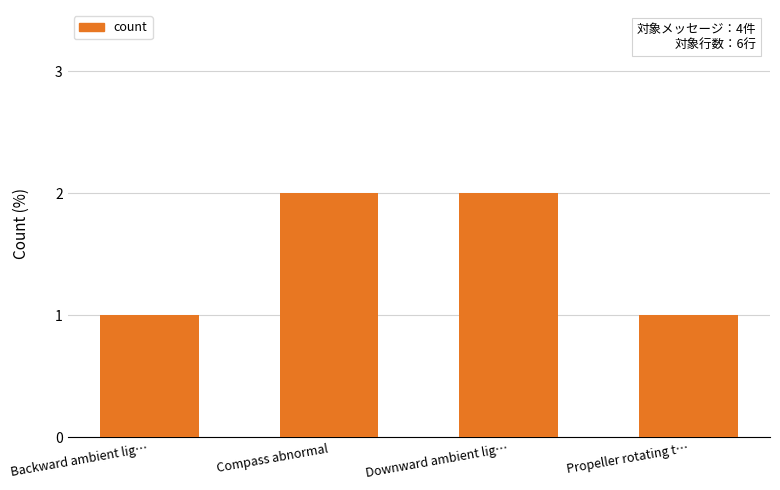

True or false: the data shows 3 at Compass abnormal.

False